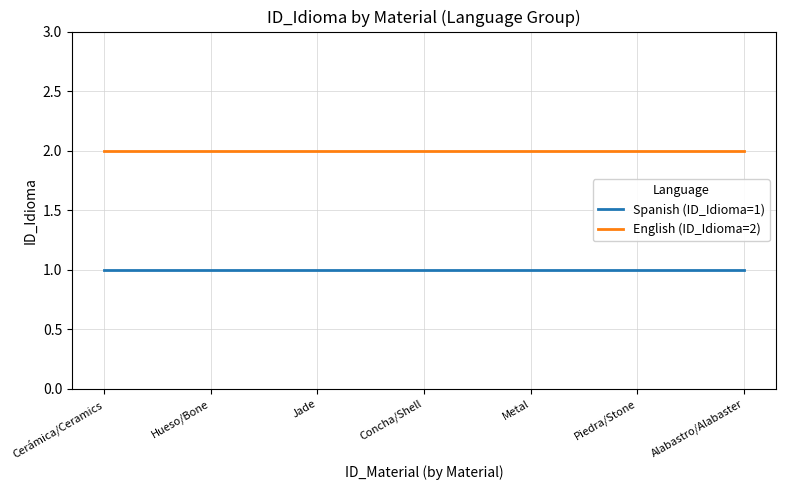

The value of Spanish (ID_Idioma=1) at Cerámica/Ceramics is 0. True or false?

False